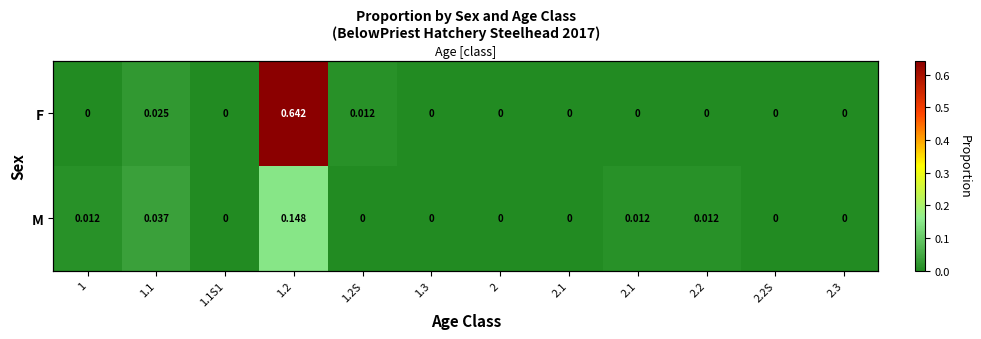

Which category has the lowest value across all series?

1